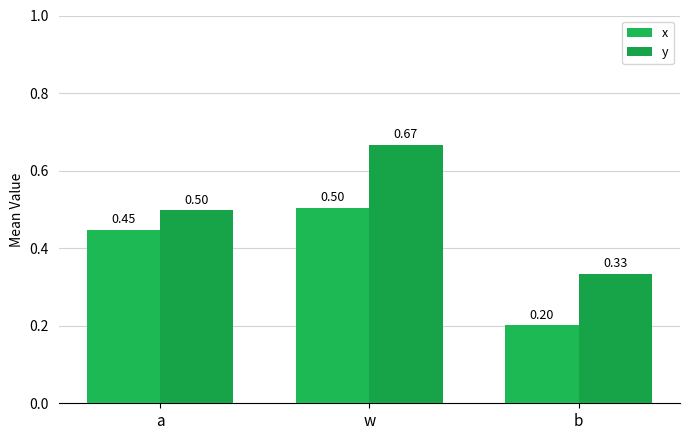

What is the average value of the y series?

0.5